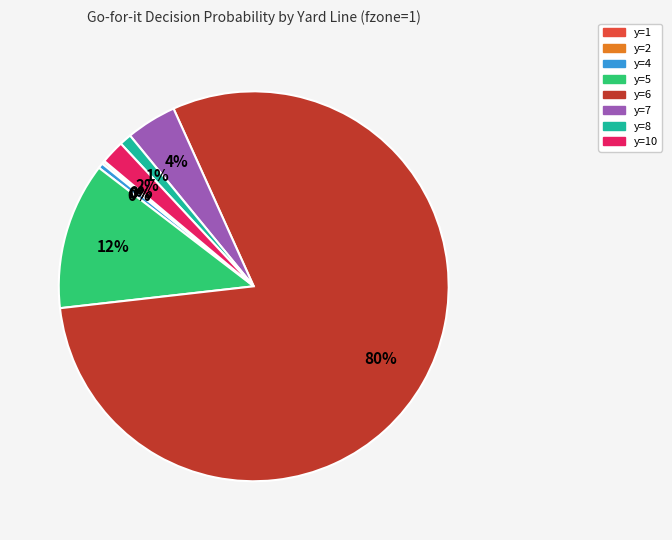

Does any single category account for the majority?

Yes